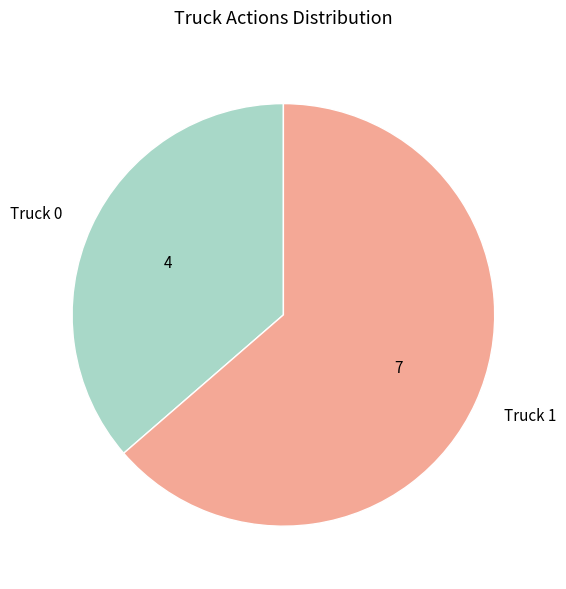

Rank the categories by value from lowest to highest.

Truck 0, Truck 1